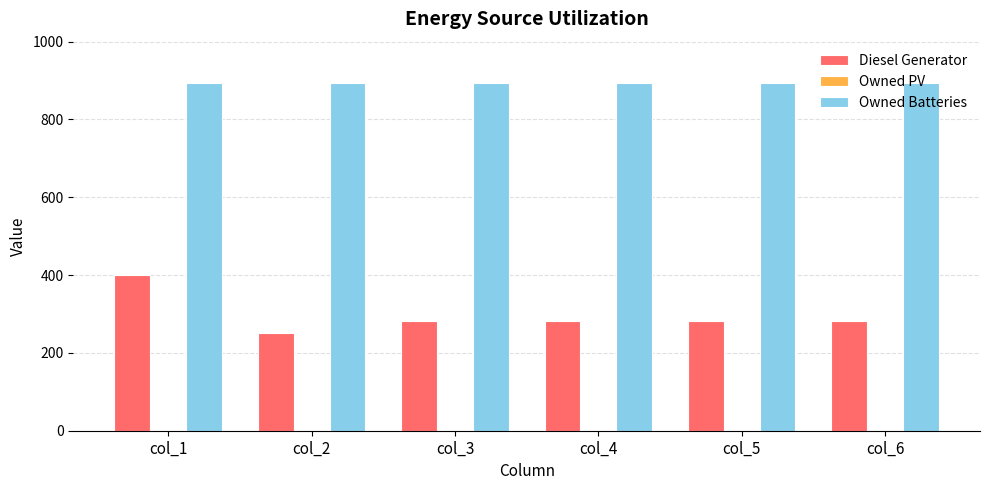

What is the average value of the Owned Batteries series?

893.0